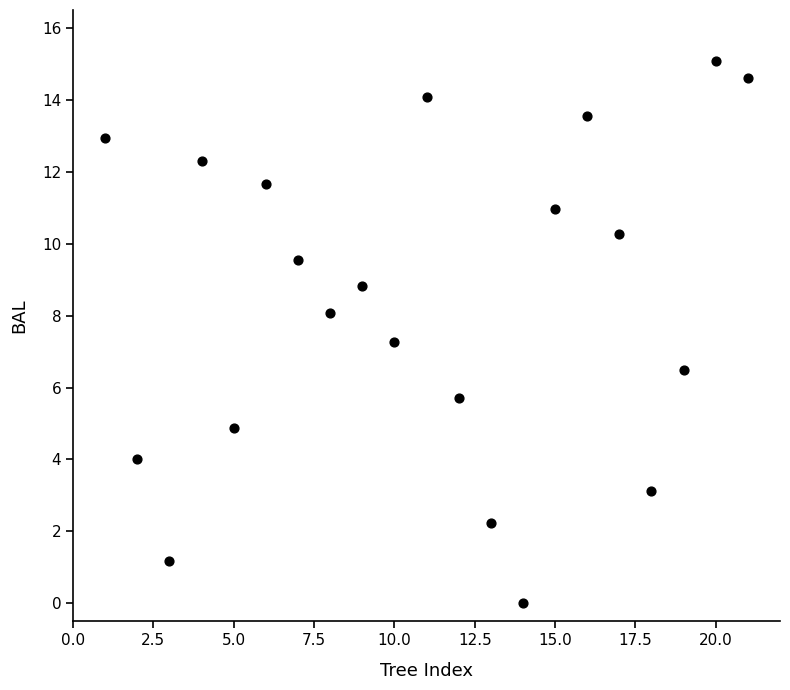

What Y value in the scatter plot is closest to 7?

7.3